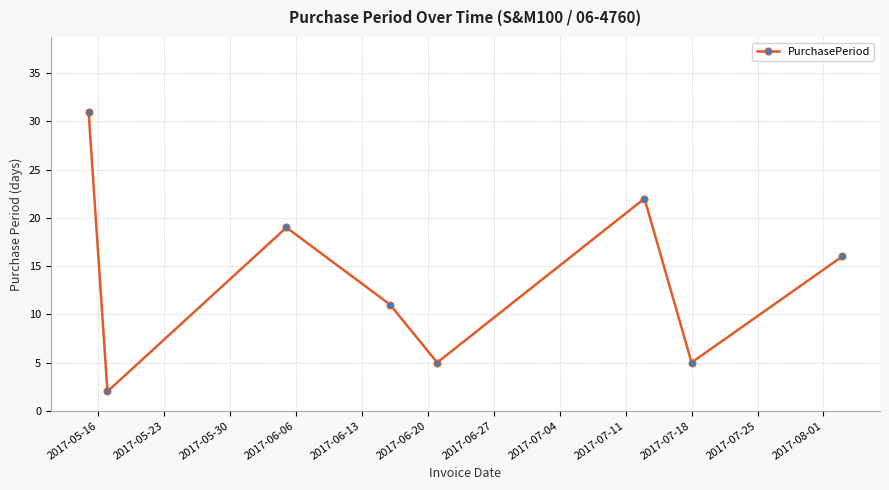

How many values are between 5 and 22?

6